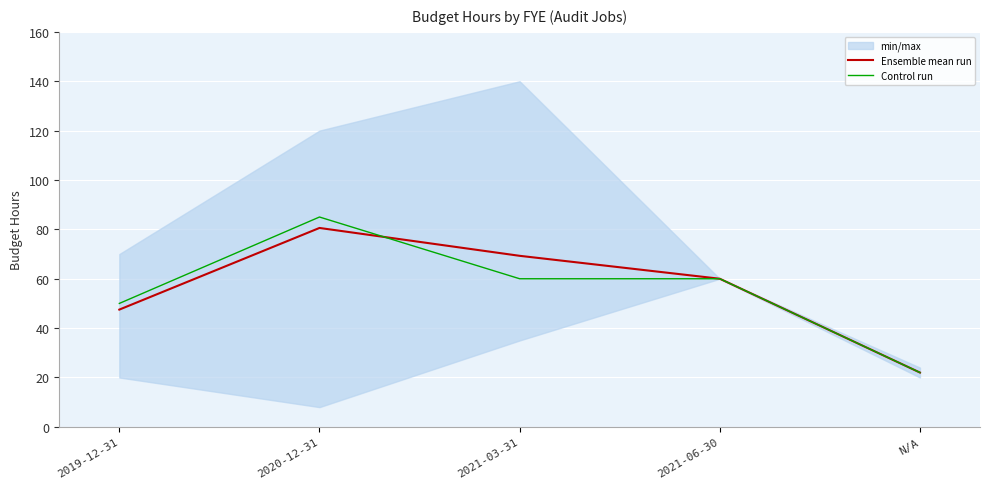

Rank the series by their maximum value, from lowest to highest.

Ensemble mean run, Control run